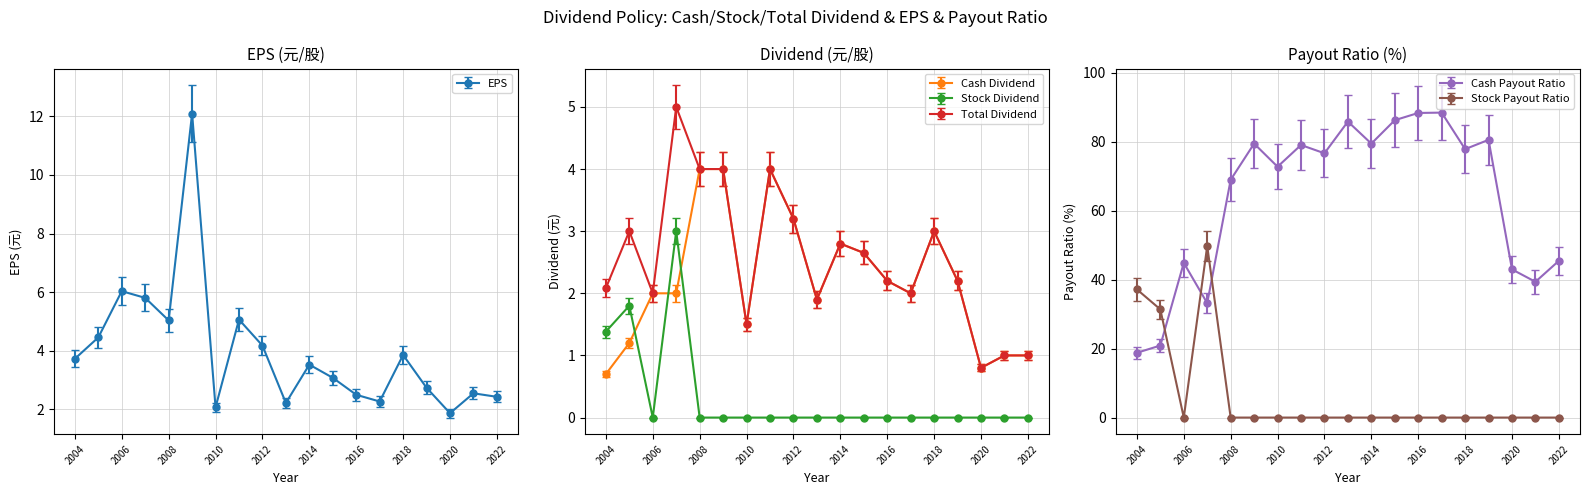

How many data points does each series have?

19